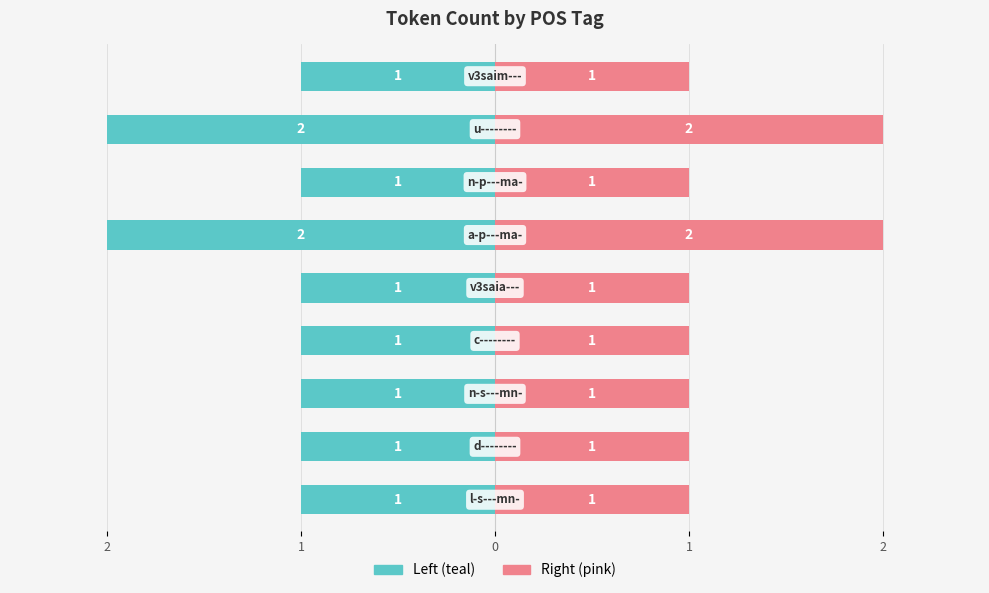

Between 2 and 0, which is larger?

2